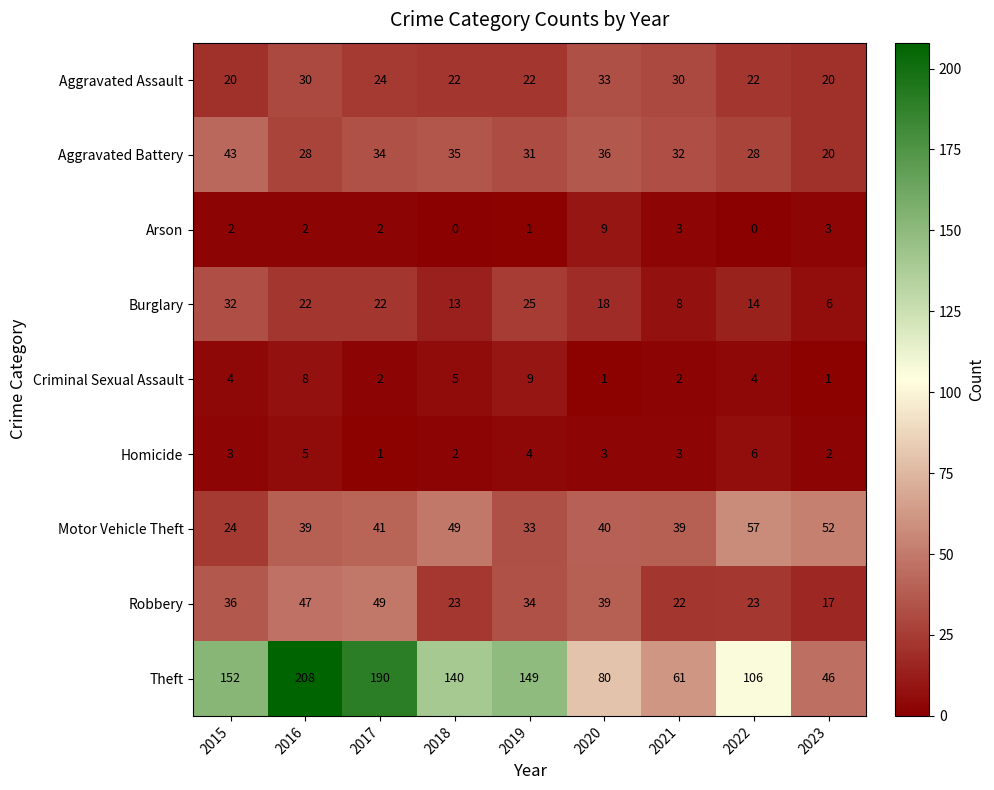

What is the difference between the Robbery values at 2016 and 2015?

11